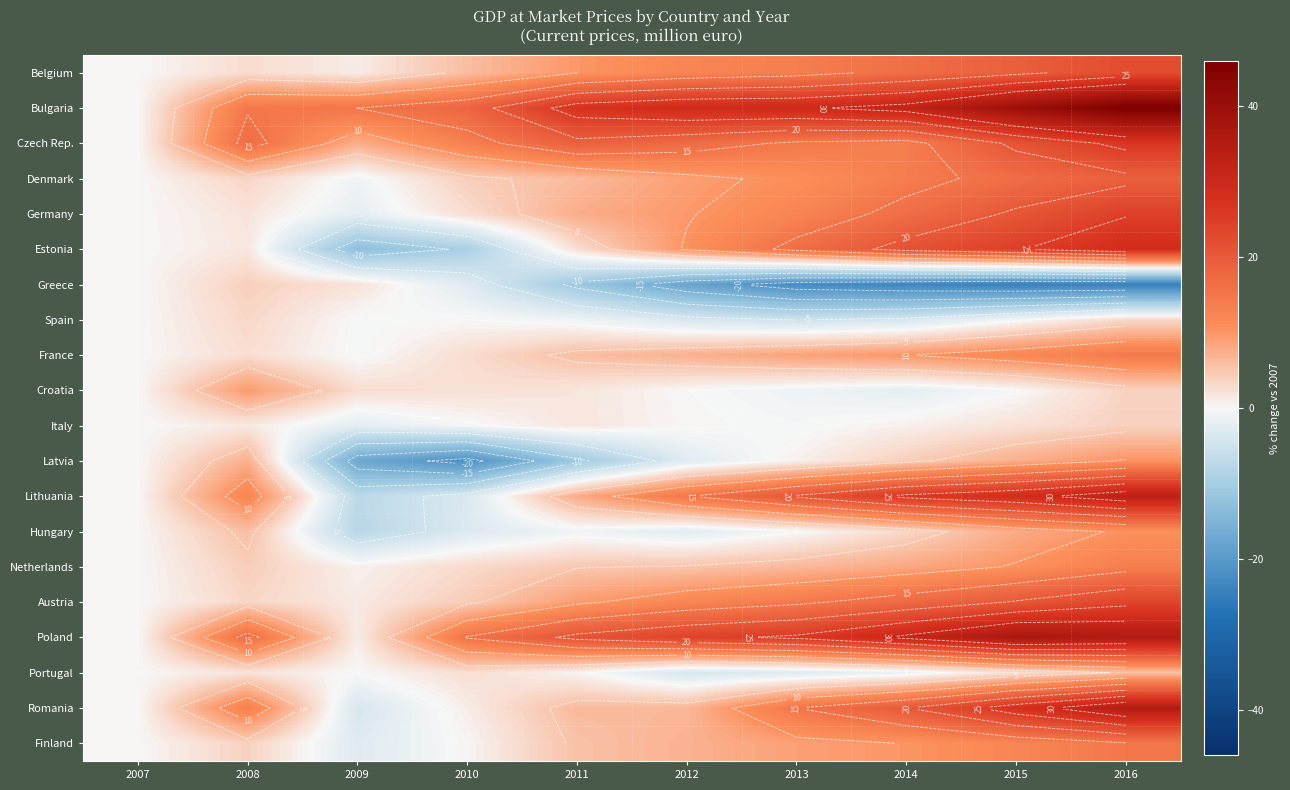

What is the total value across all series at 2010?

34.6